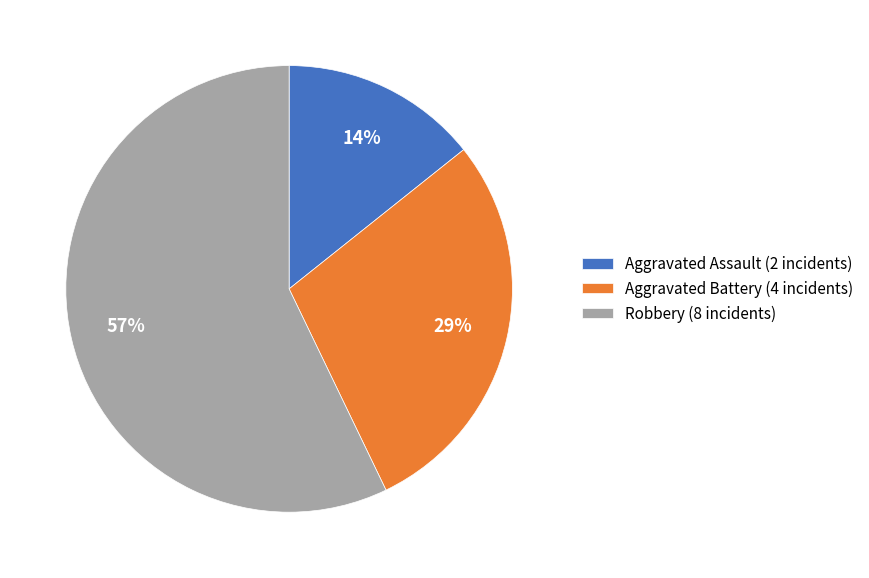

To the nearest percent, what is the combined percentage of Aggravated Battery and Robbery?

86%